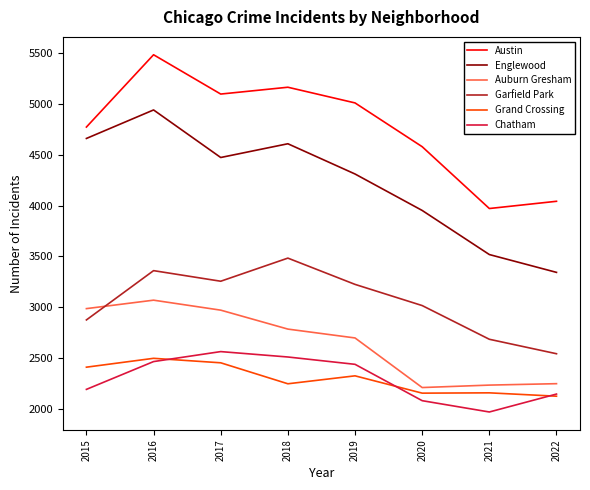

What are all the series names shown in the legend?

Austin, Englewood, Auburn Gresham, Garfield Park, Grand Crossing, Chatham